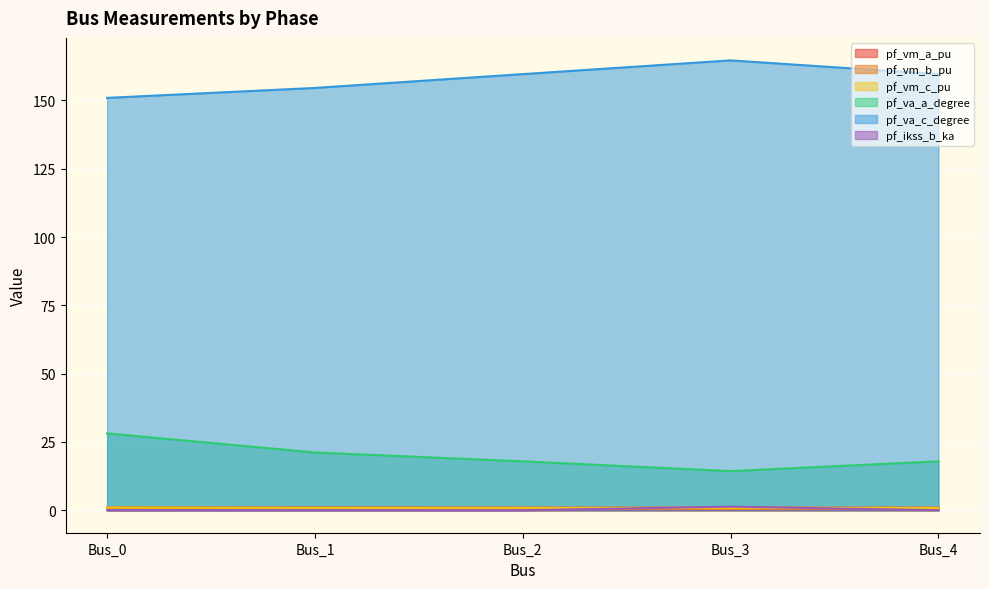

The value of pf_va_a_degree at Bus_2 is 27.4. True or false?

False